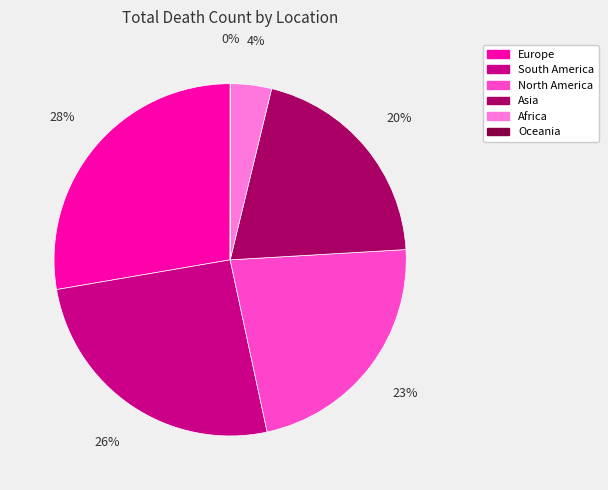

Between South America and Africa, which is larger?

South America